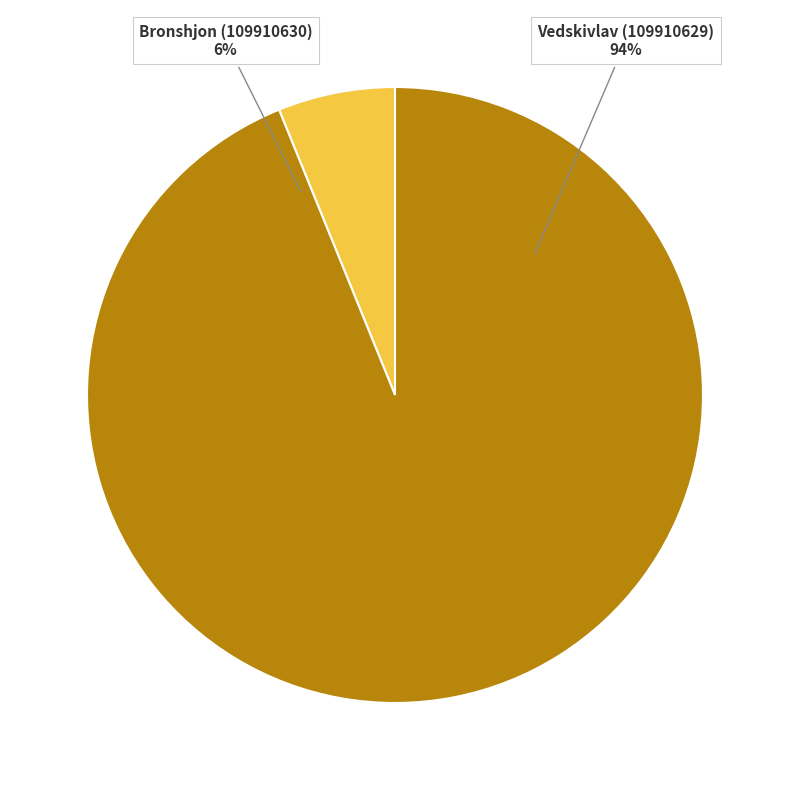

Does any single category account for the majority?

Yes